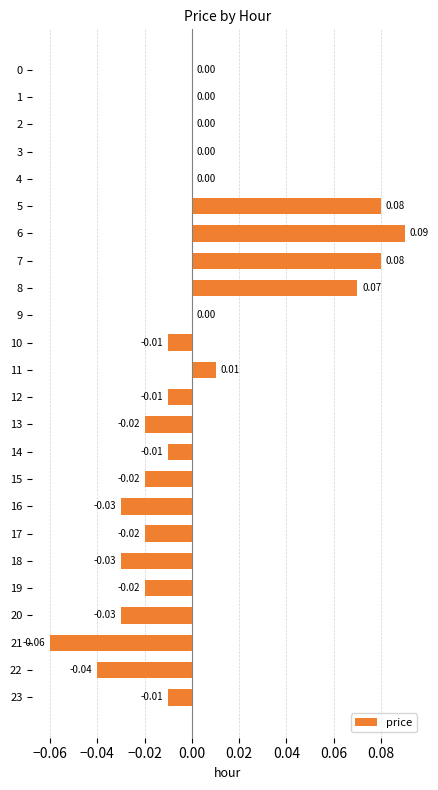

True or false: the data shows -0.0 at 16.

False